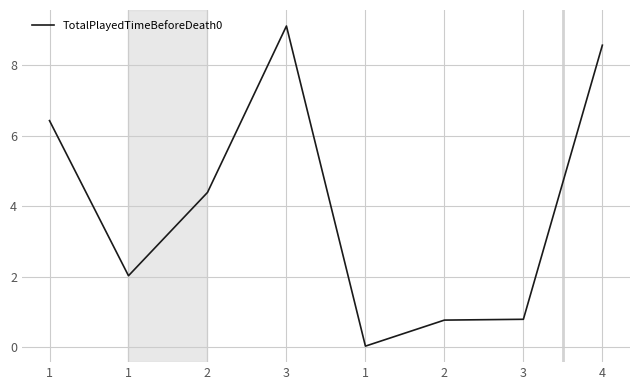

How many values exceed 4?

4